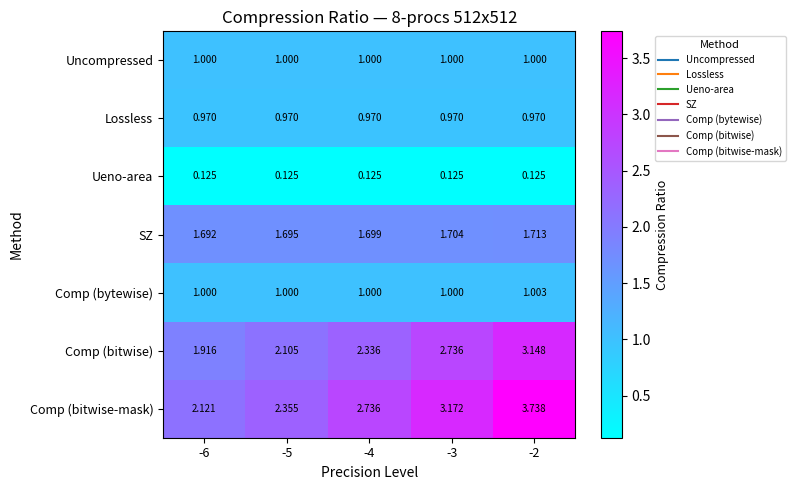

What is the total value across all series at -6?

8.8